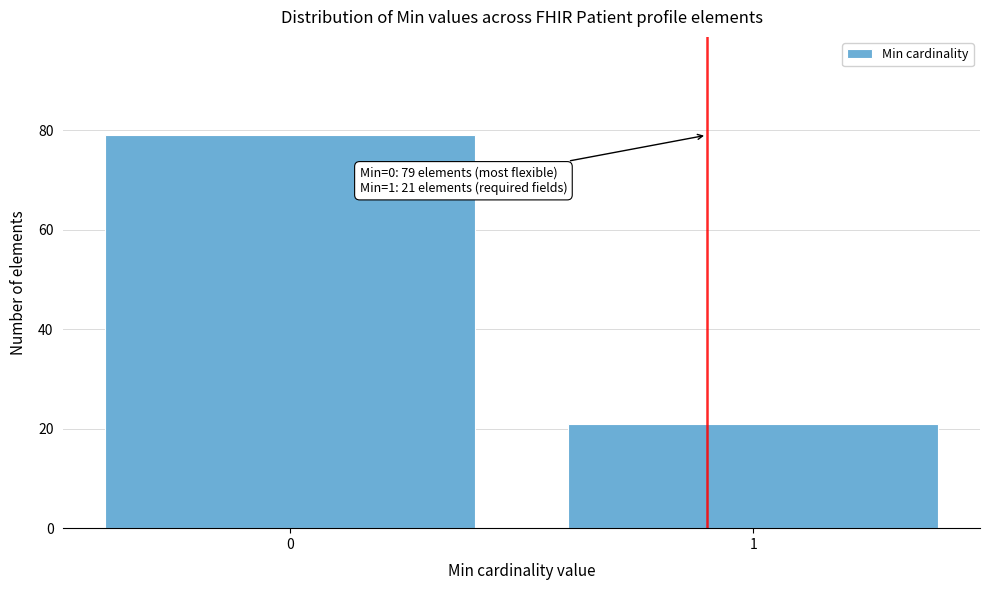

Reading left to right, what are all the values shown in this chart?

79	21